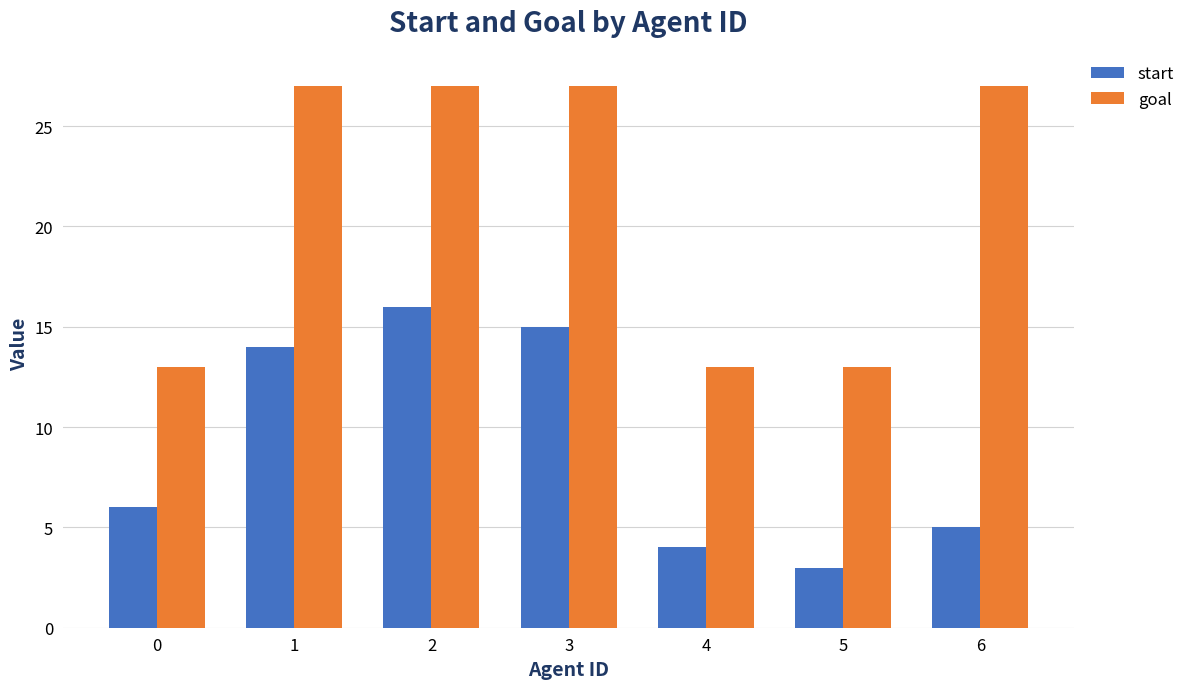

Count the goal values in the range 13 to 27.

7